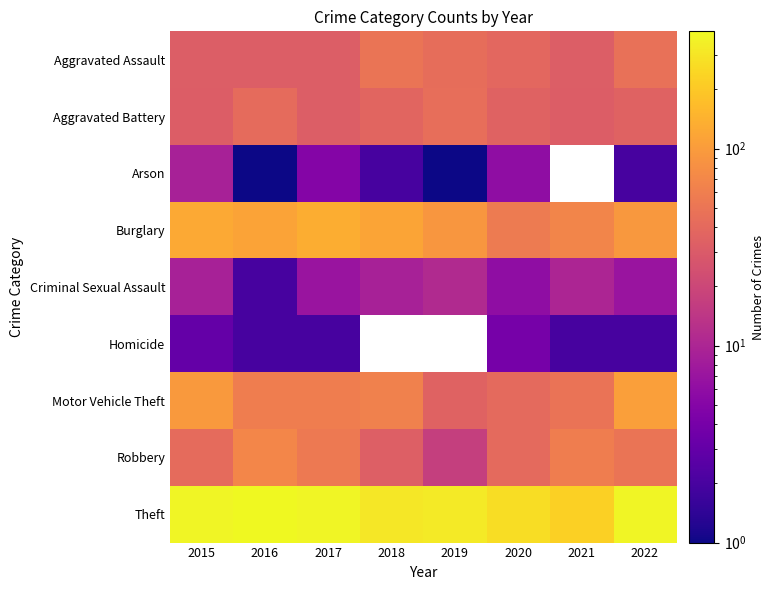

What is the sum of the Motor Vehicle Theft values at 2021 and 2016?

108.0